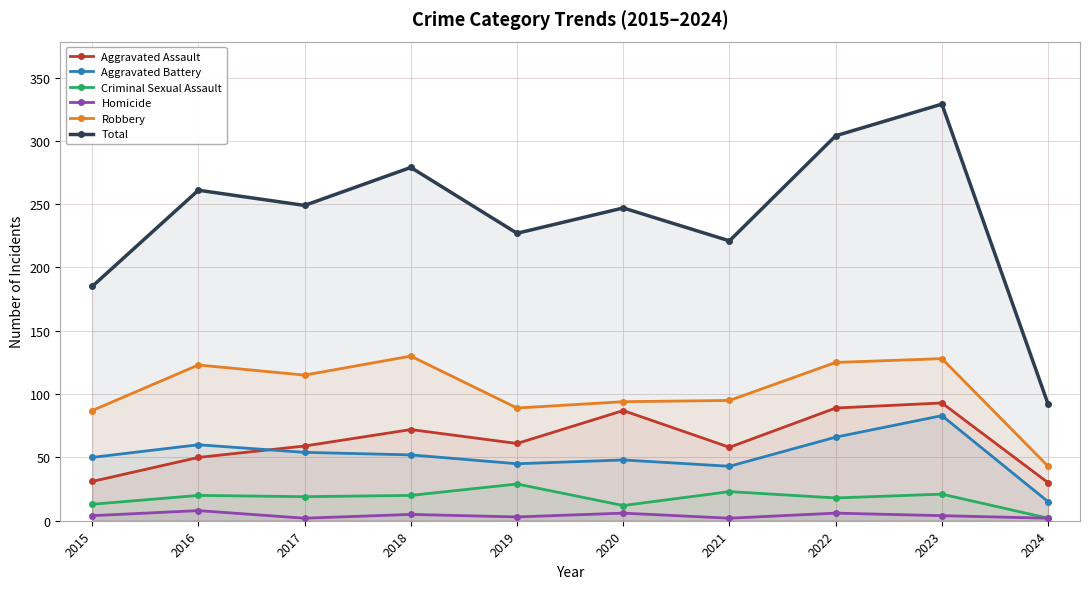

How many lines are shown in the chart?

6